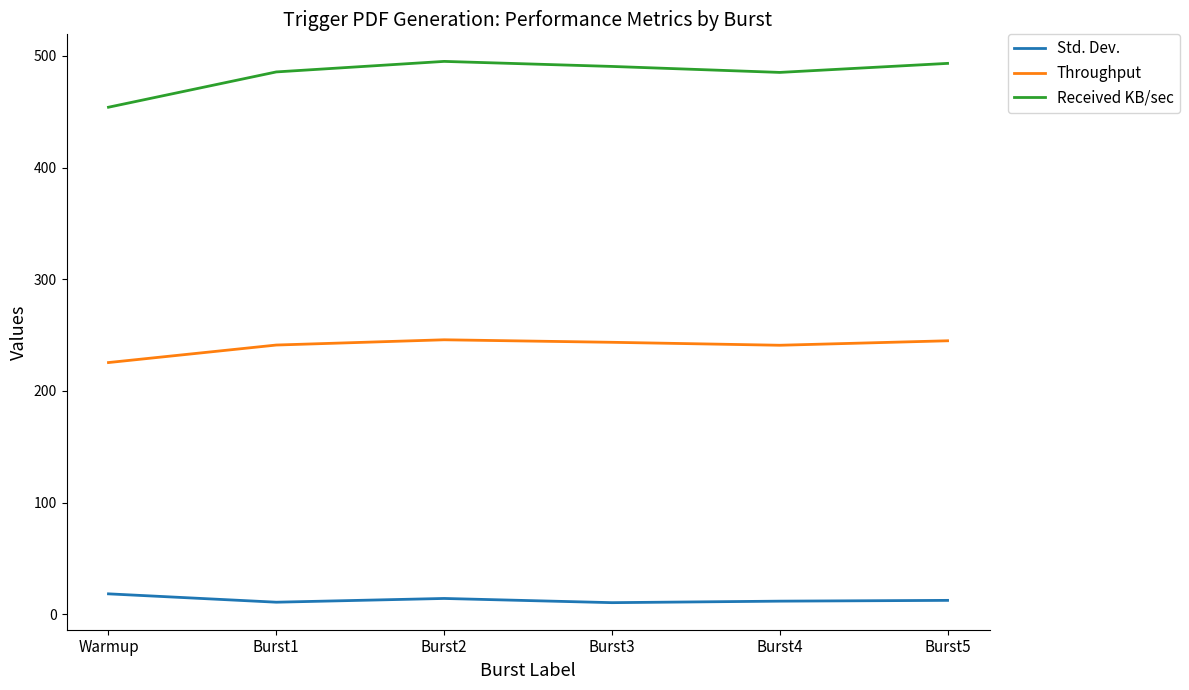

True or false: Std. Dev. and Throughput intersect in this chart.

False